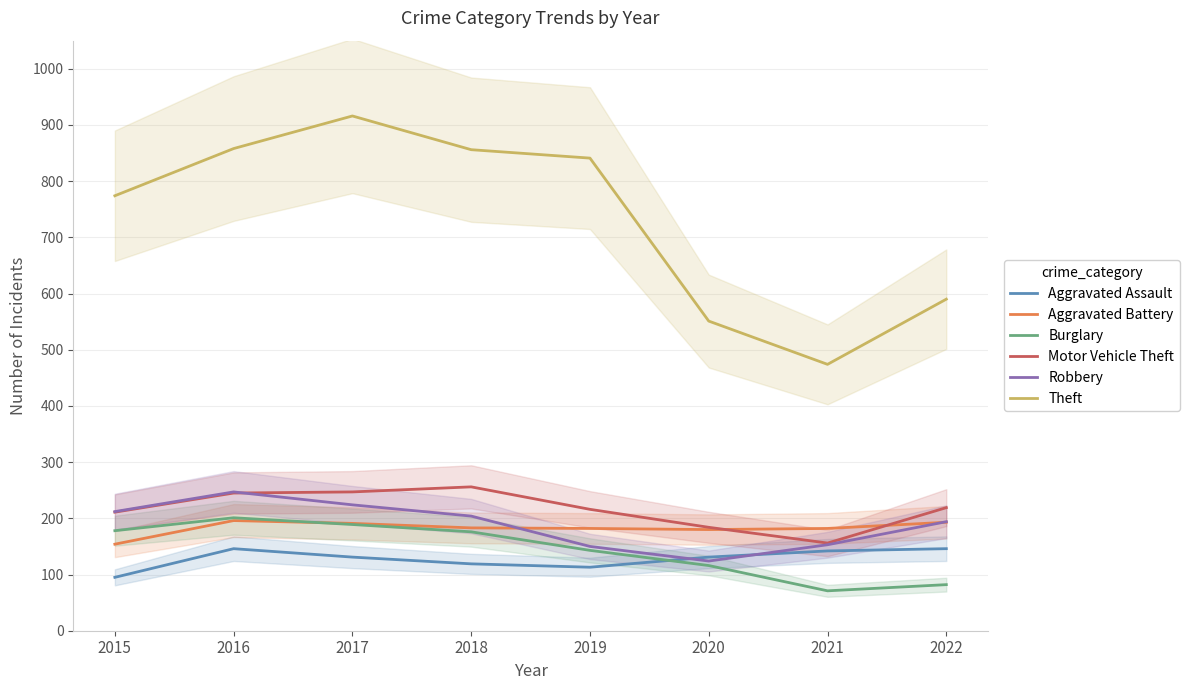

At which category does Motor Vehicle Theft reach its first local valley?

2021